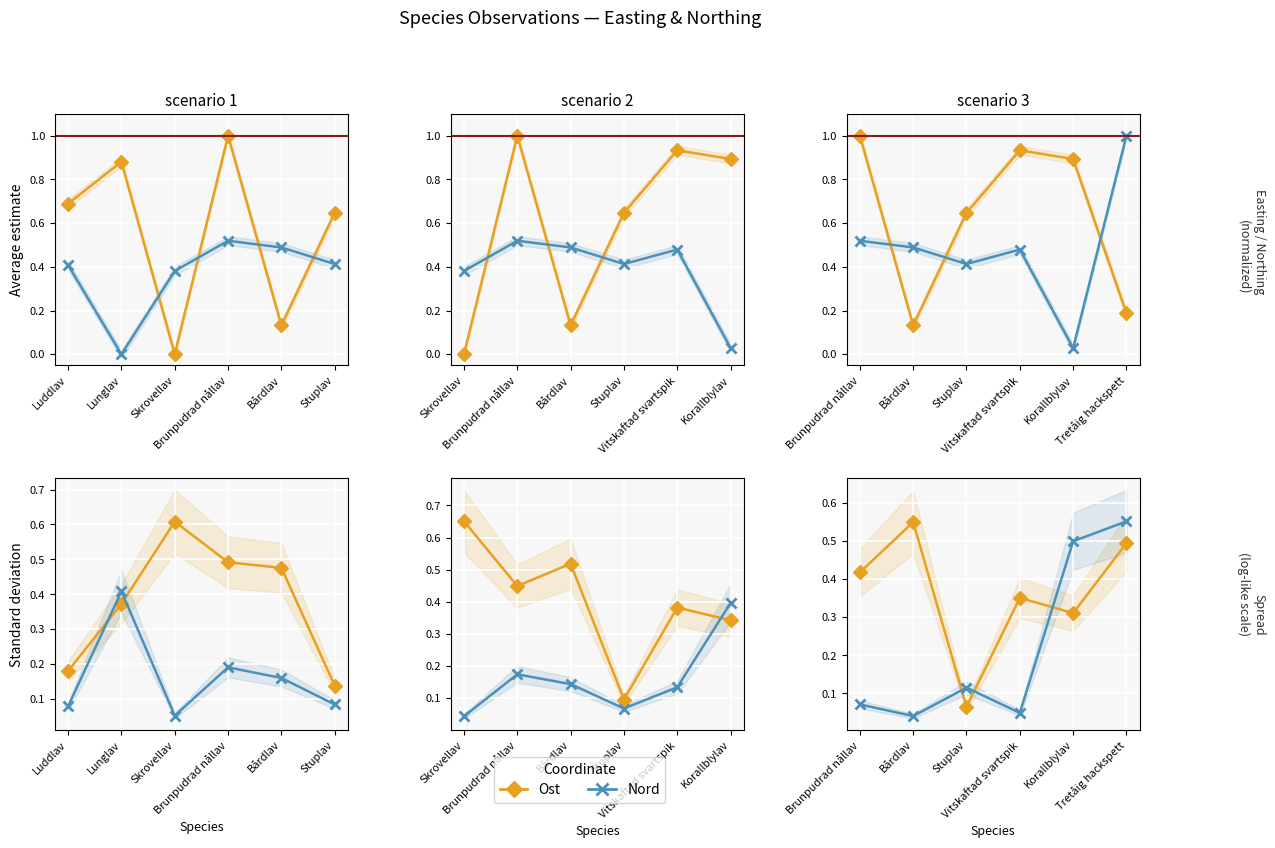

In Ost, how many points are higher than both neighbors (excluding endpoints)?

2